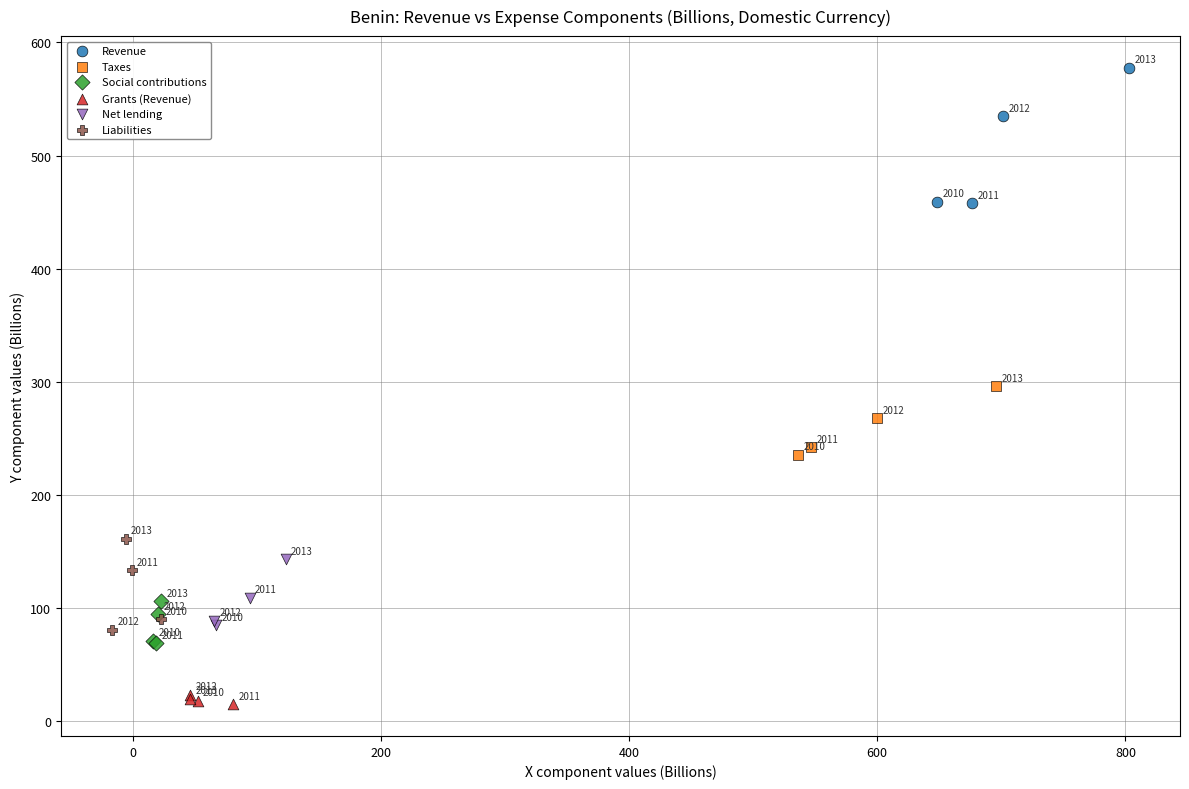

Which series has the widest spread of Y values?

Revenue